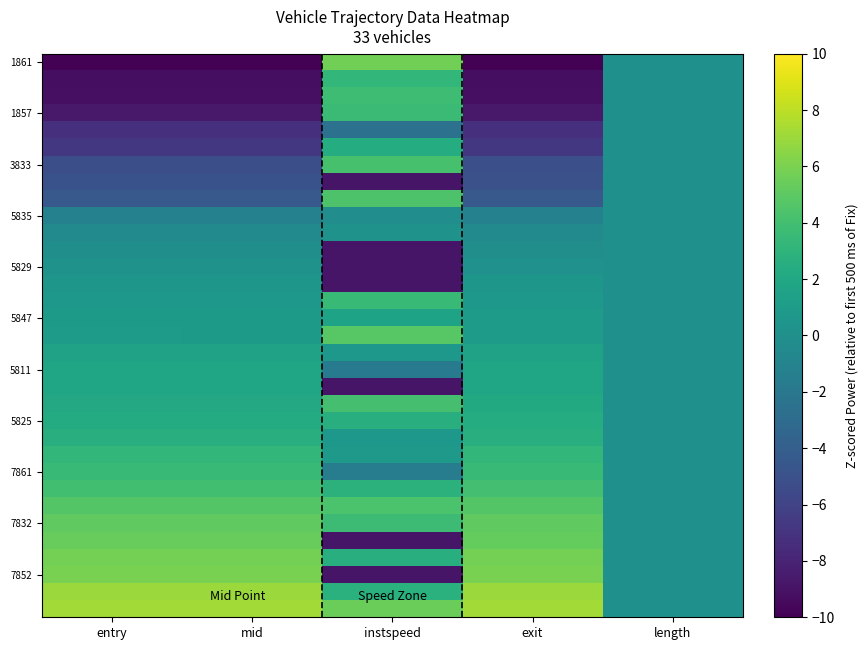

What is the maximum value shown in the chart?

7.2